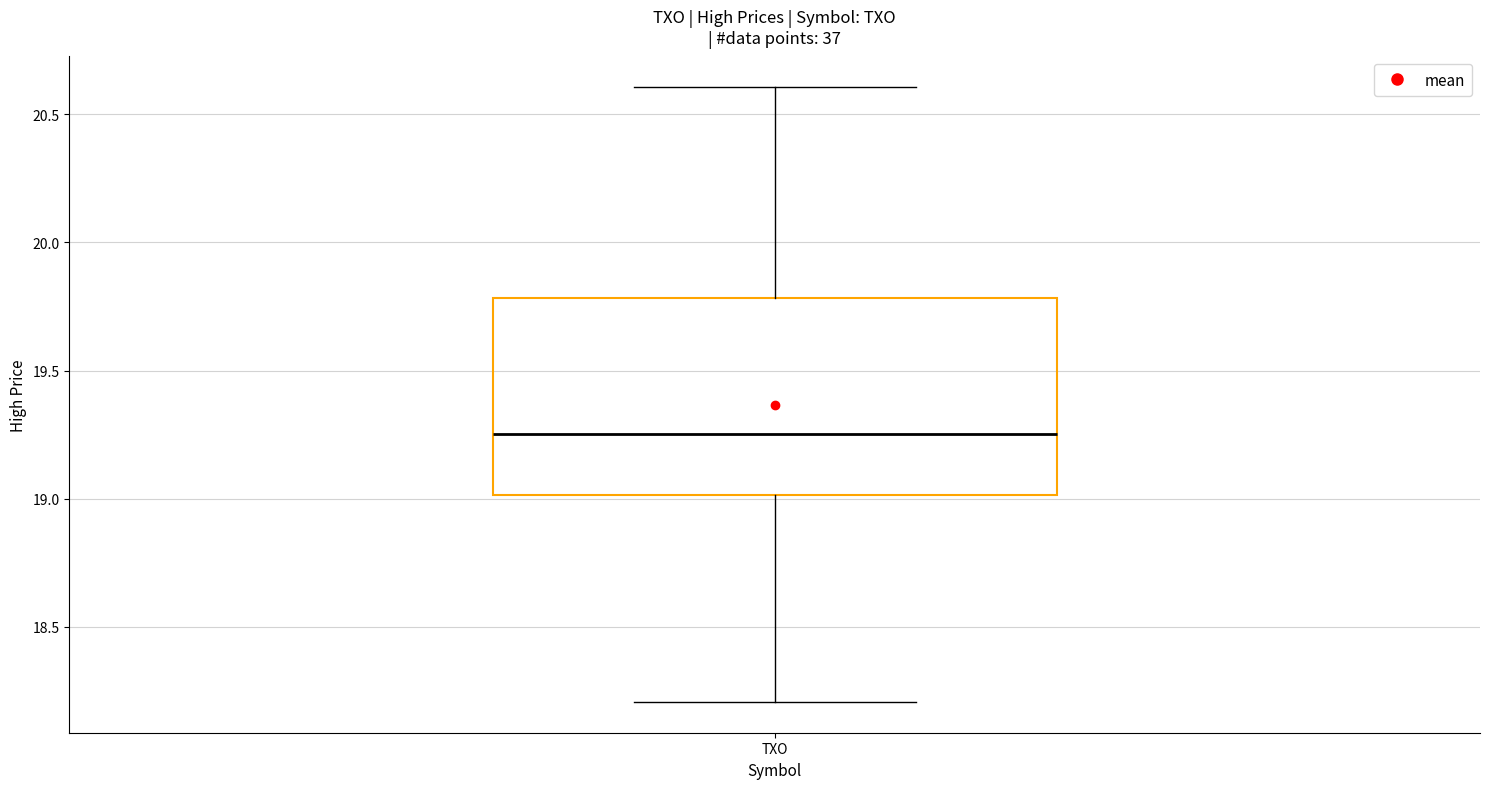

Transcribe this box plot: give where the median line is, the range the box spans, and where the two whiskers end, as read against the y-axis. The values are not printed on the chart, so give them approximately, as read against the axis.

median 19.25, box 19.00 to 19.80, whiskers 18.20 to 20.60